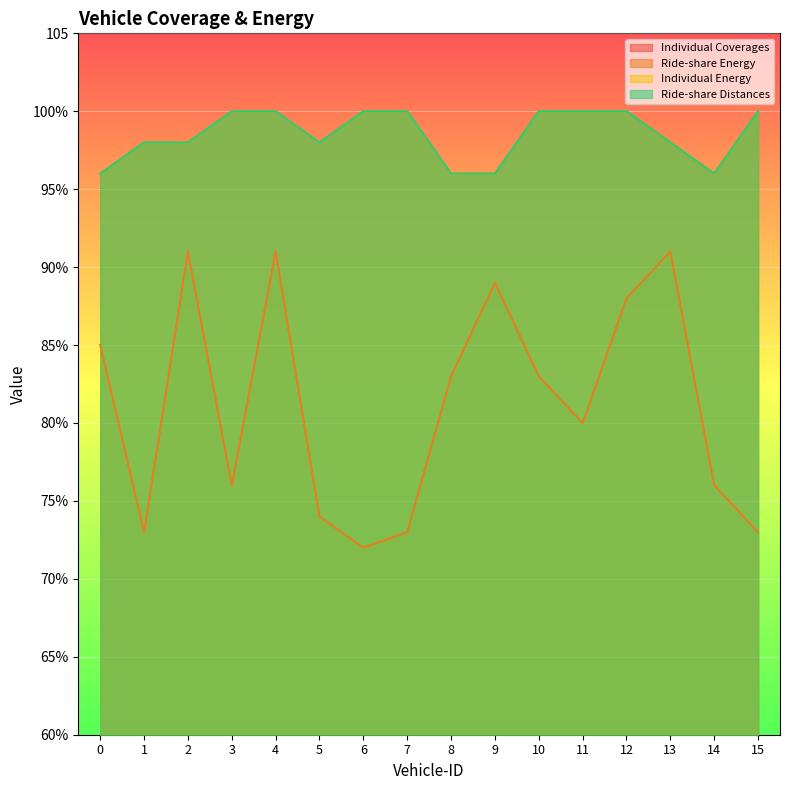

What is the lowest value of the Individual Energy series?

96